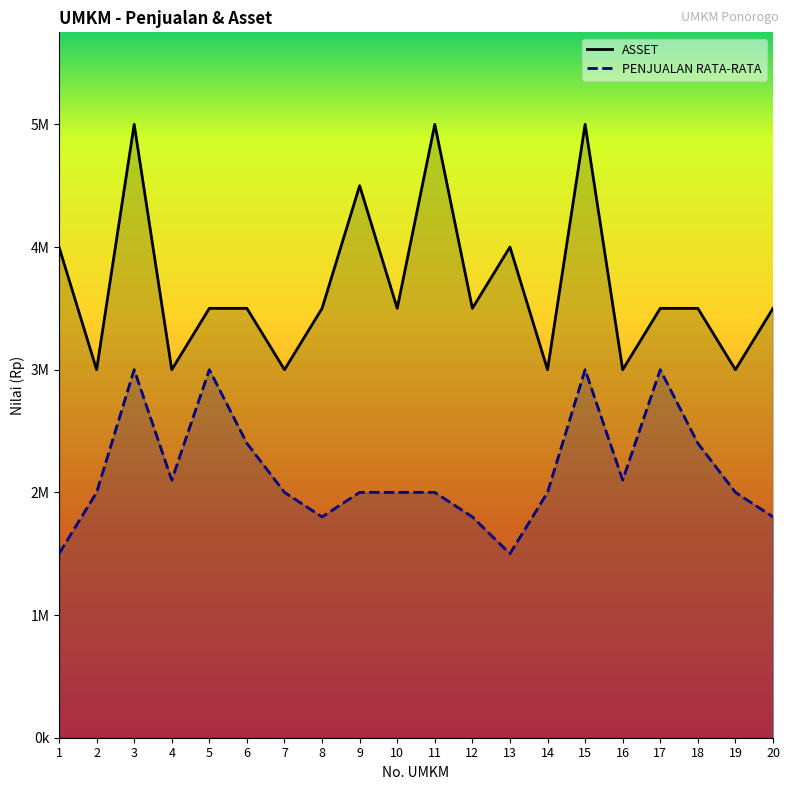

What is the total value across all series at 6?

5900000